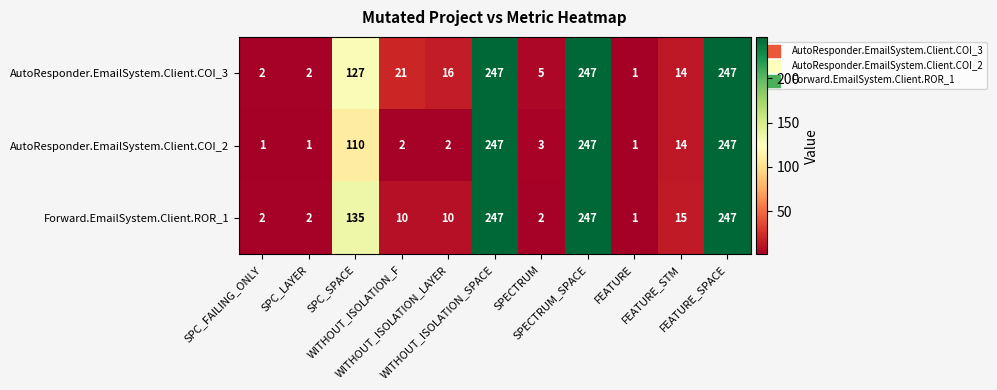

What is the greatest value displayed?

247